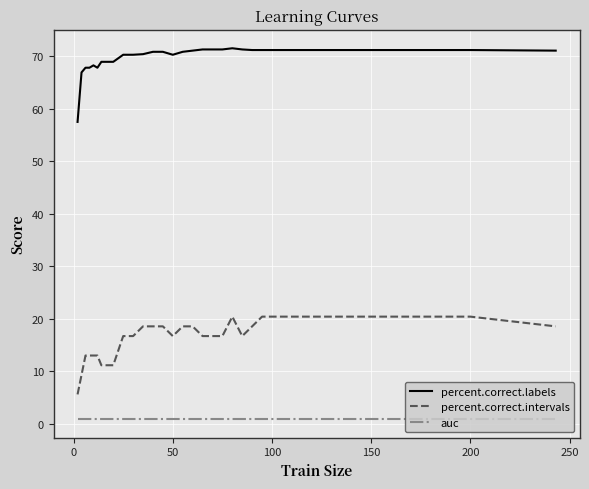

What is the maximum value shown in the chart?

71.5